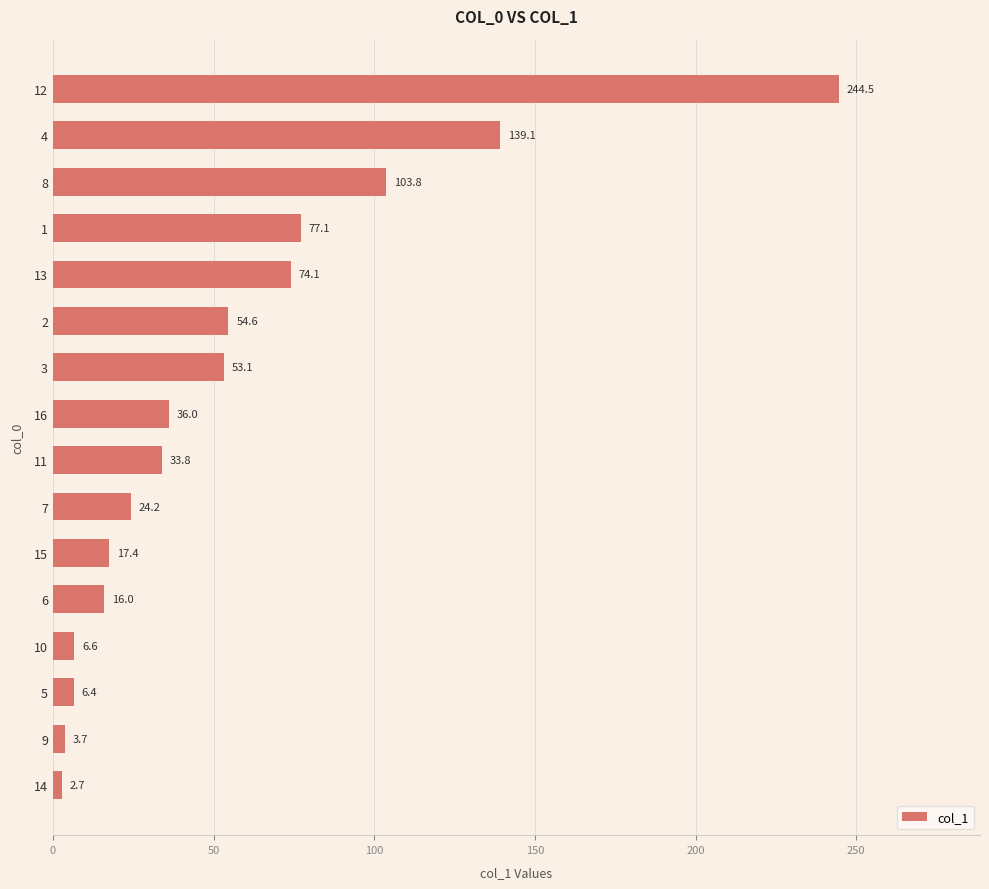

How many bars are there in total?

16